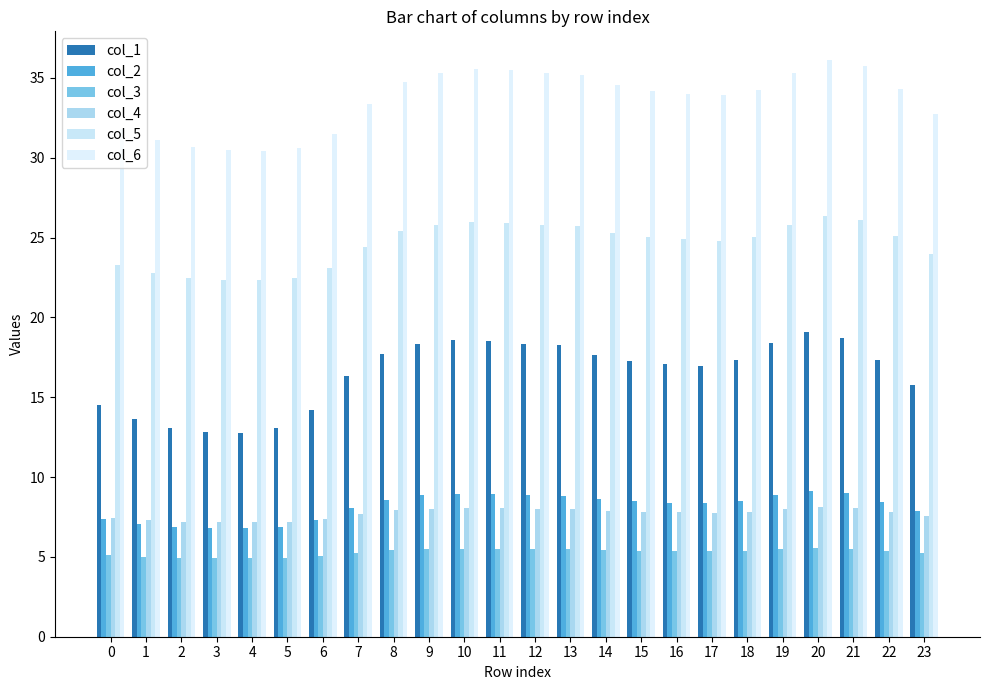

Count the number of data series in this chart.

6